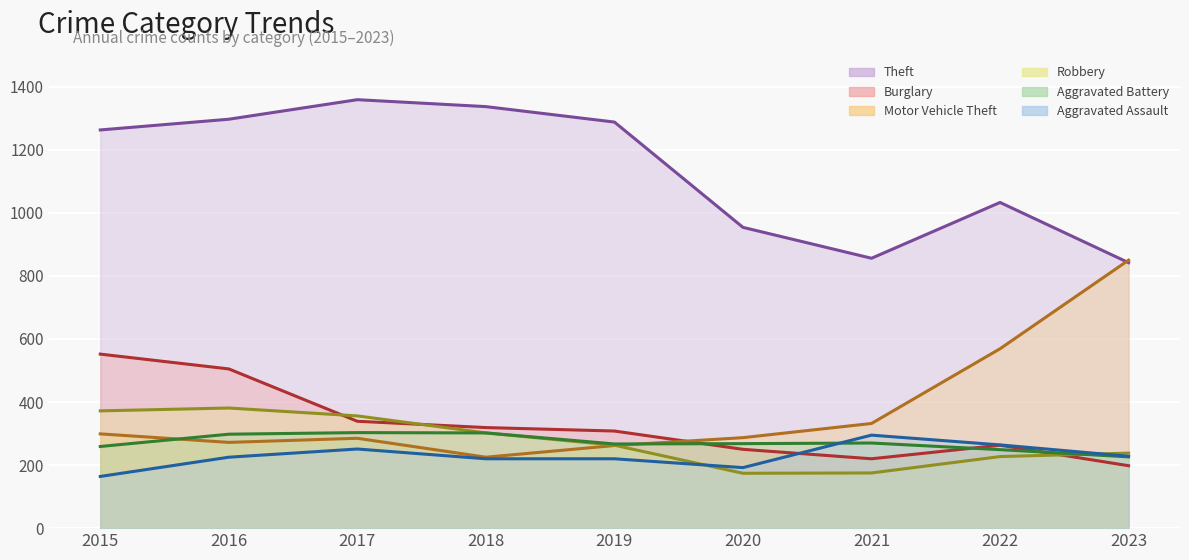

At how many categories does at least one series exceed 524?

9